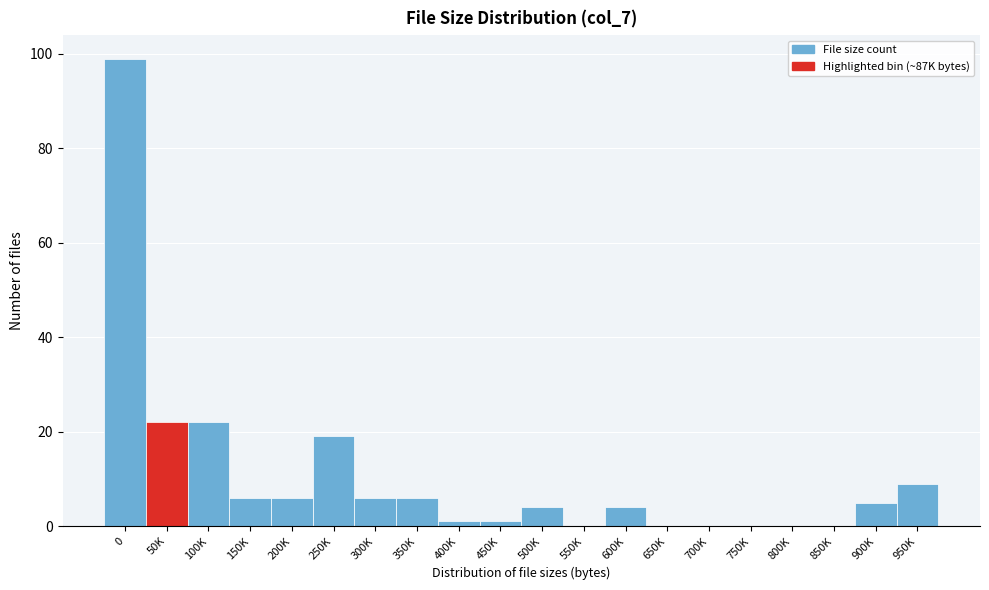

Reading right to left, extract all data points from this chart.

950K=9	900K=5	850K=0	800K=0	750K=0	700K=0	650K=0	600K=4	550K=0	500K=4	450K=1	400K=1	350K=6	300K=6	250K=19	200K=6	150K=6	100K=22	50K=22	0=99